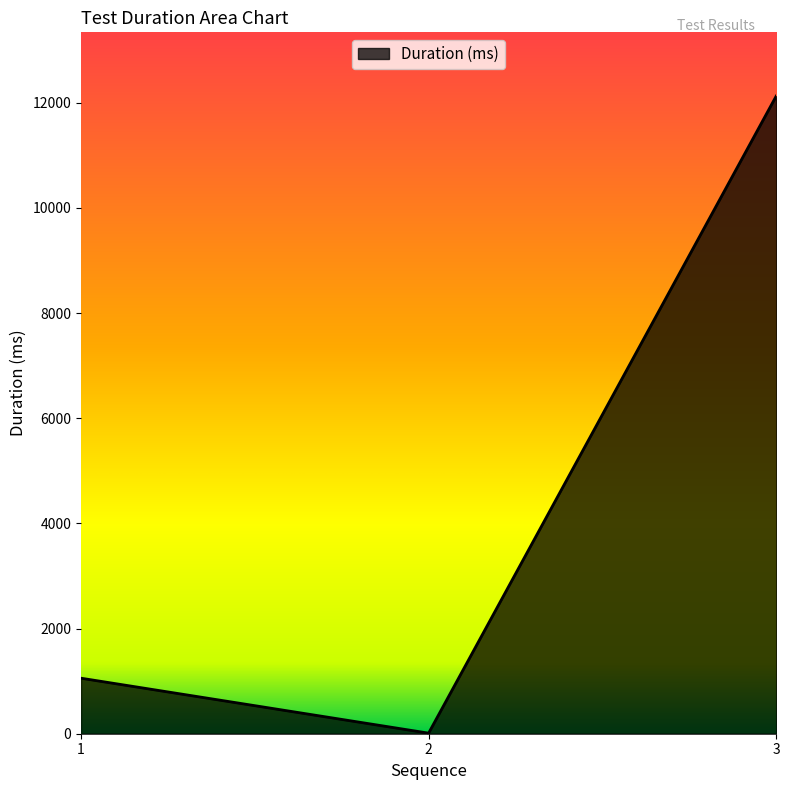

Which label corresponds to the largest value in the chart?

3